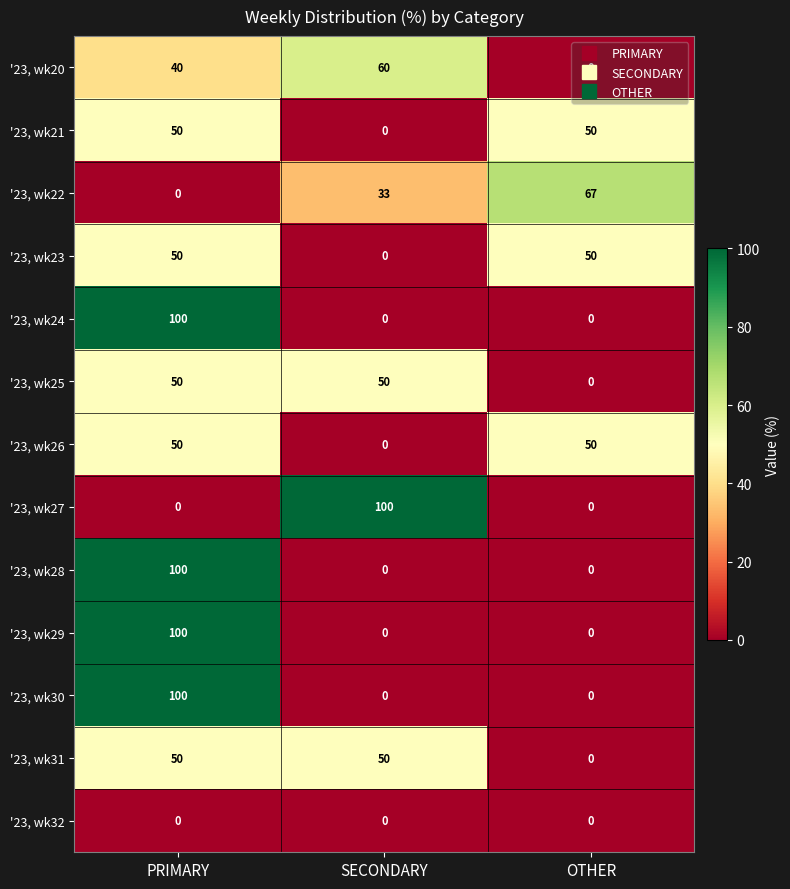

What is the approximate value of '23, wk27 at SECONDARY?

100